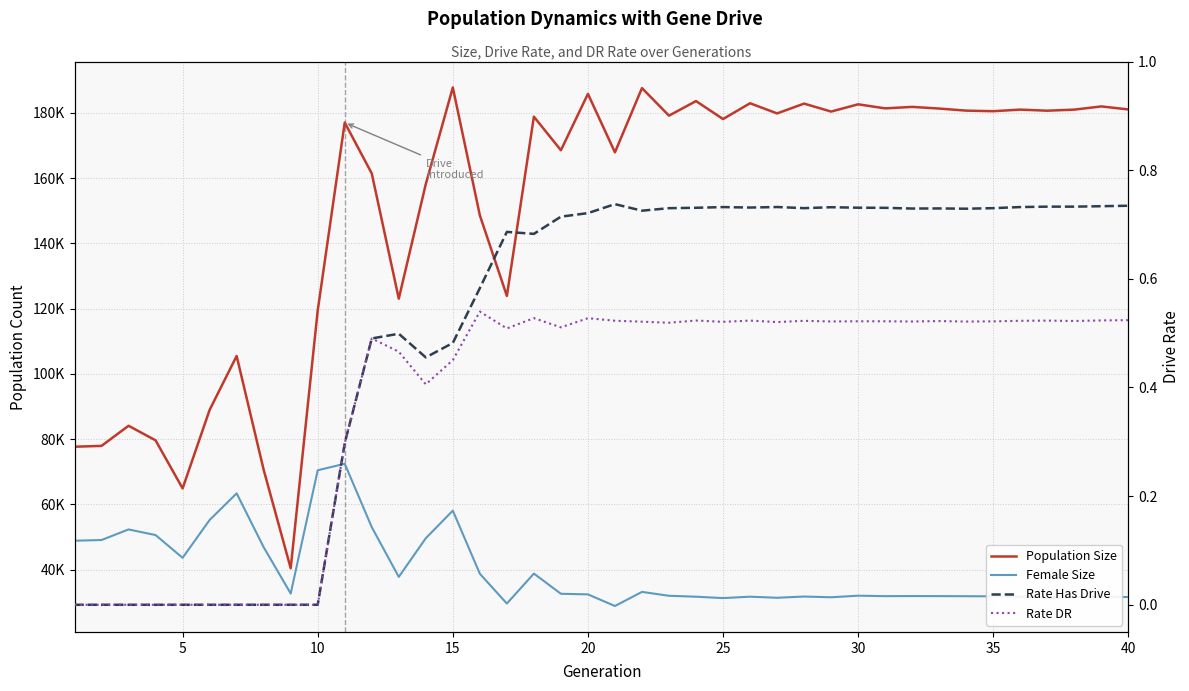

How many data points in Rate DR are above 0?

30